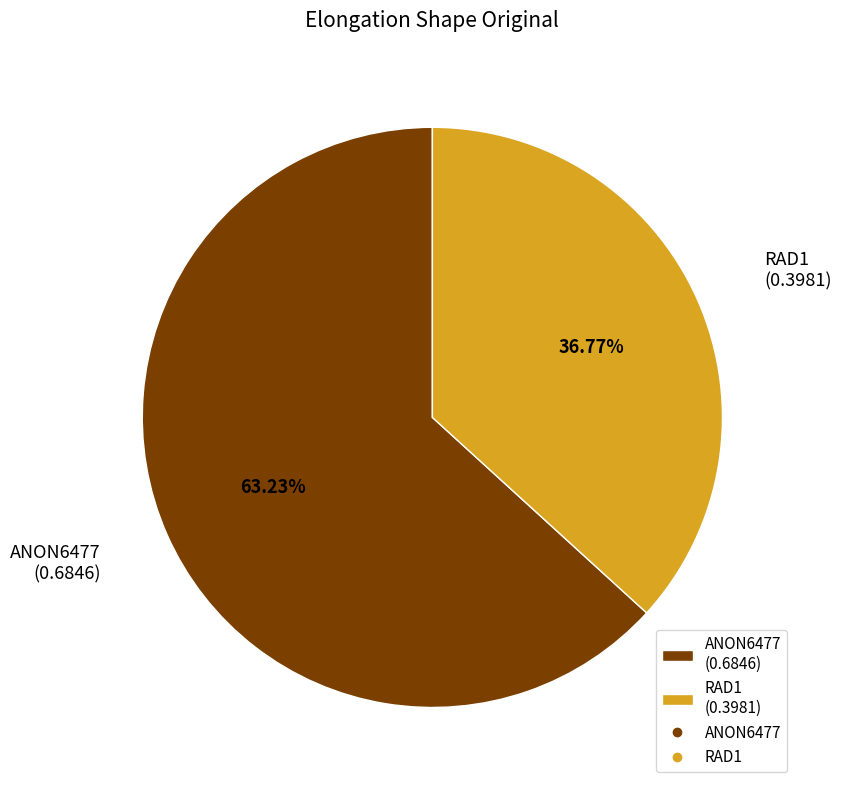

Rank the categories by value from lowest to highest.

RAD1, ANON6477